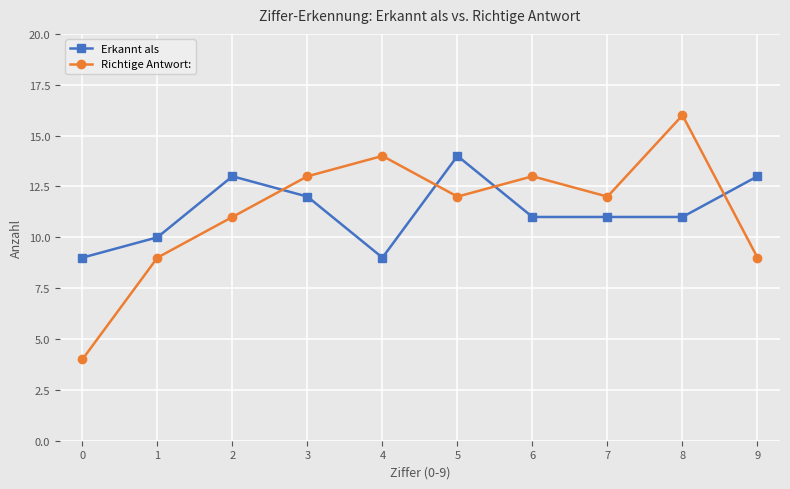

How many intersections are there between Erkannt als and Richtige Antwort:?

4